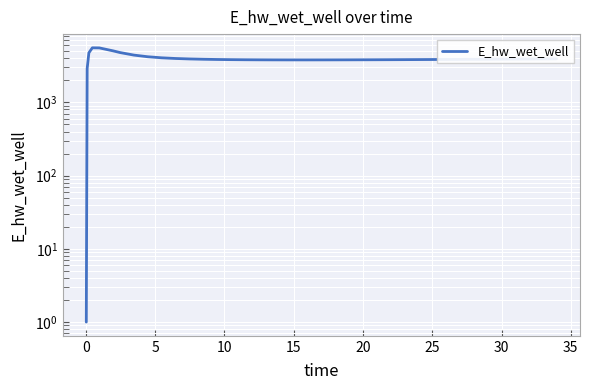

True or false: the data has more than 0 interior local peaks.

True